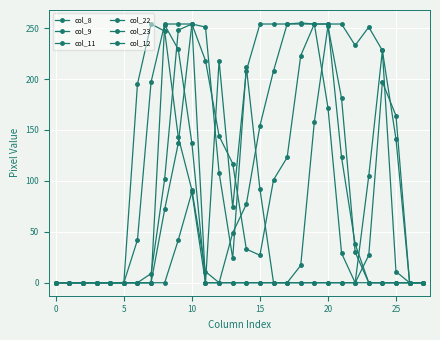

Which series has the largest range (max minus min)?

col_8